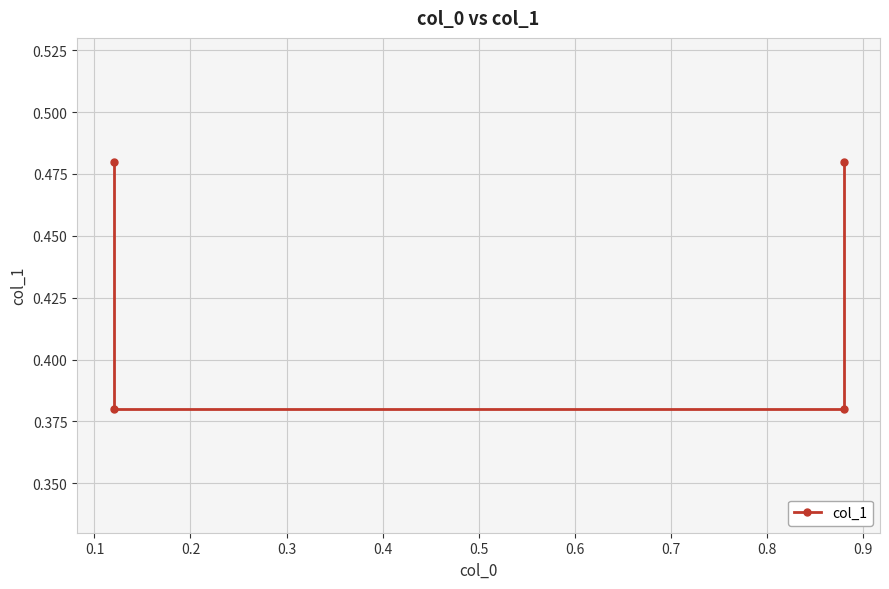

What is the minimum value shown in the chart?

0.4